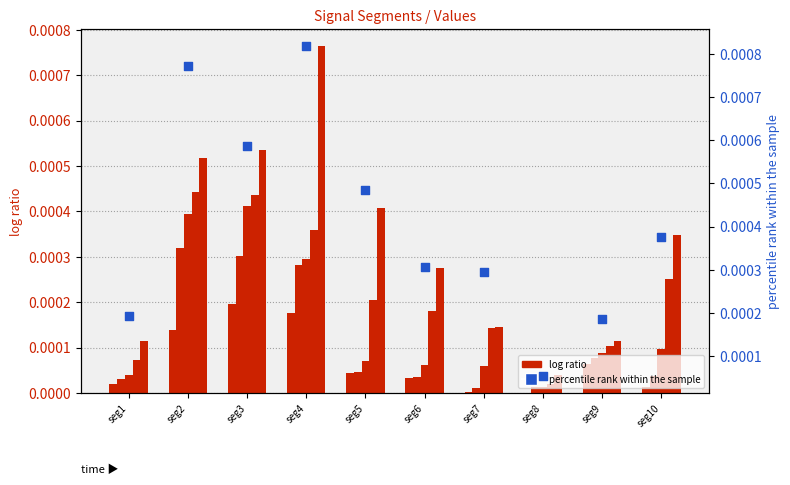

At which category is the sum across all series the highest?

seg4